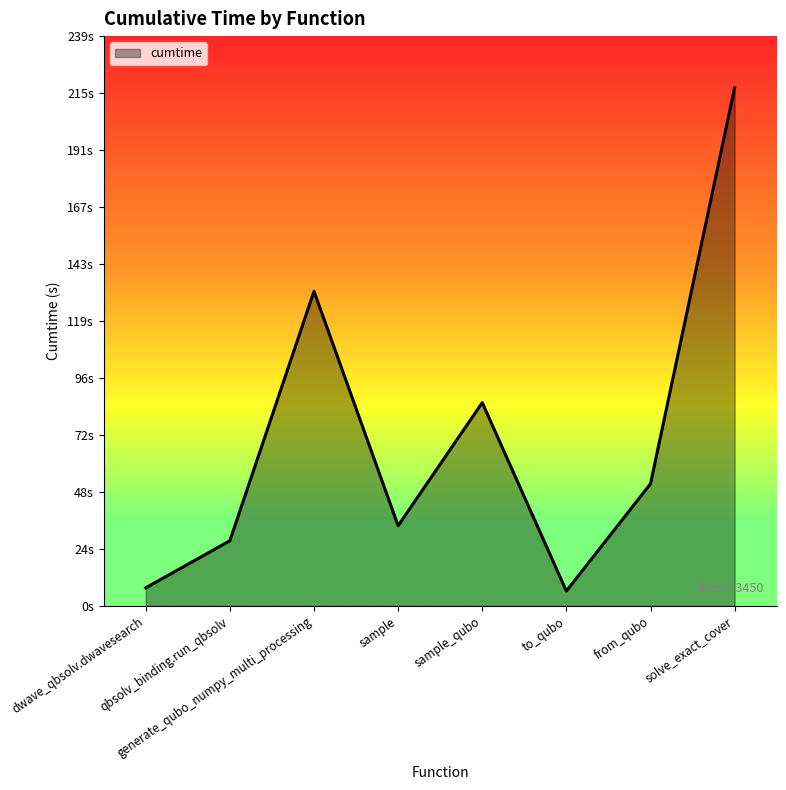

List the labels in order of value, smallest first.

to_qubo, dwave_qbsolv.dwavesearch, qbsolv_binding.run_qbsolv, sample, from_qubo, sample_qubo, generate_qubo_numpy_multi_processing, solve_exact_cover